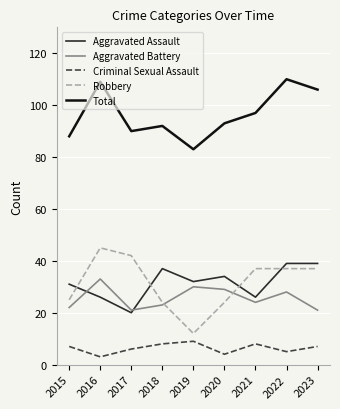

List the series in order of their peak value, highest first.

Total, Robbery, Aggravated Assault, Aggravated Battery, Criminal Sexual Assault